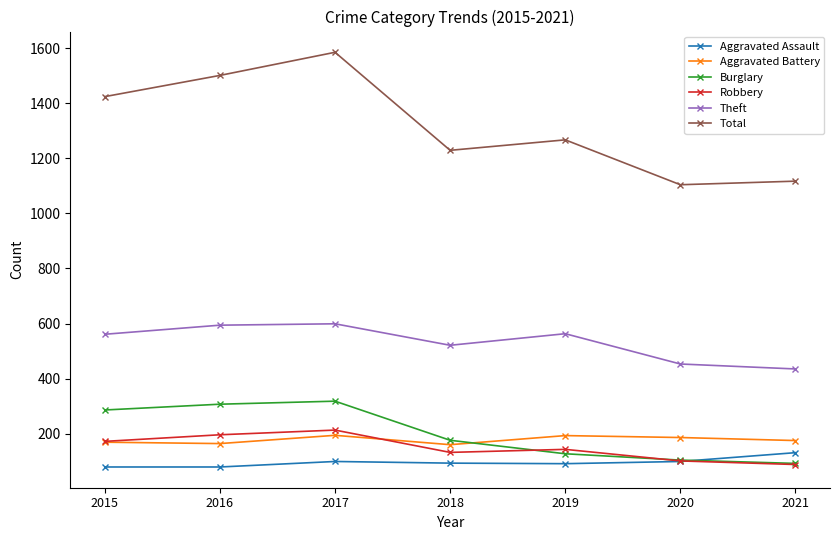

What is the sum of all Burglary values?

1410